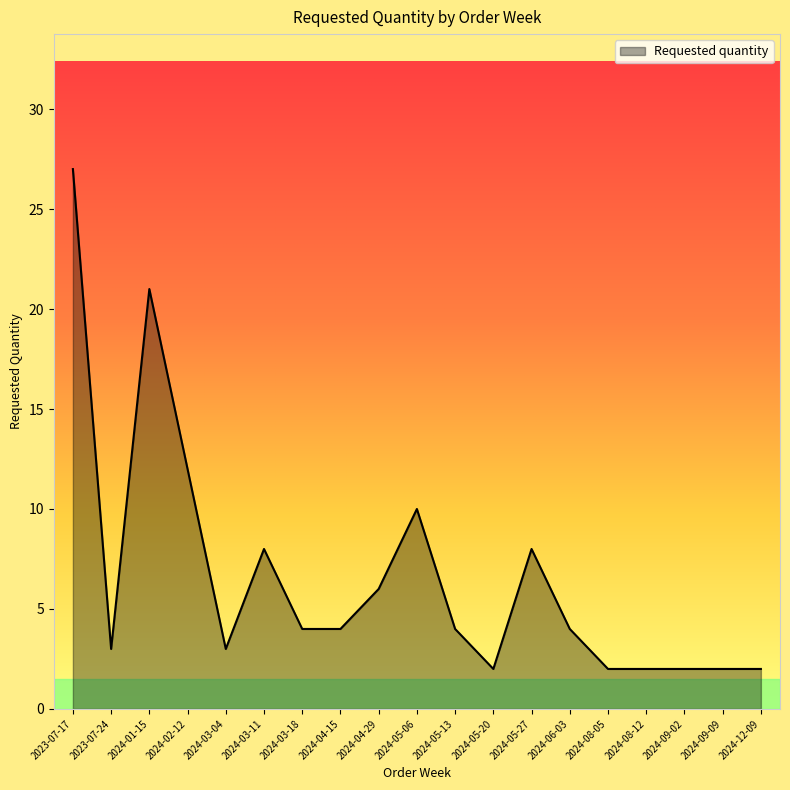

Which category has the highest value across all series?

2023-07-17